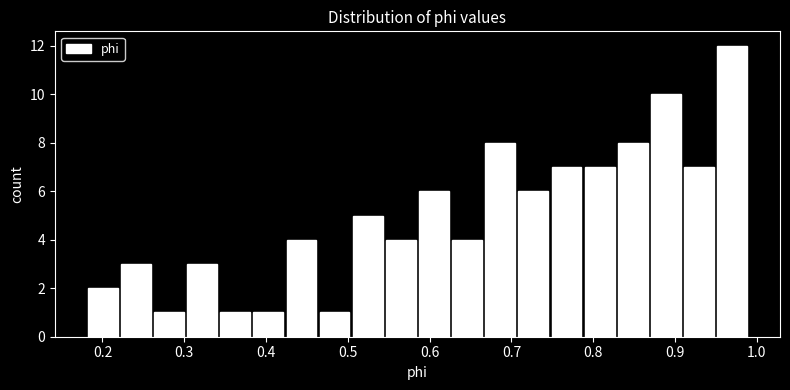

What is the height of the bar covering 0.38 to 0.42 on the x-axis? Neither the bar edges nor the heights are printed on the chart, so give them approximately, as read against the axes.

1